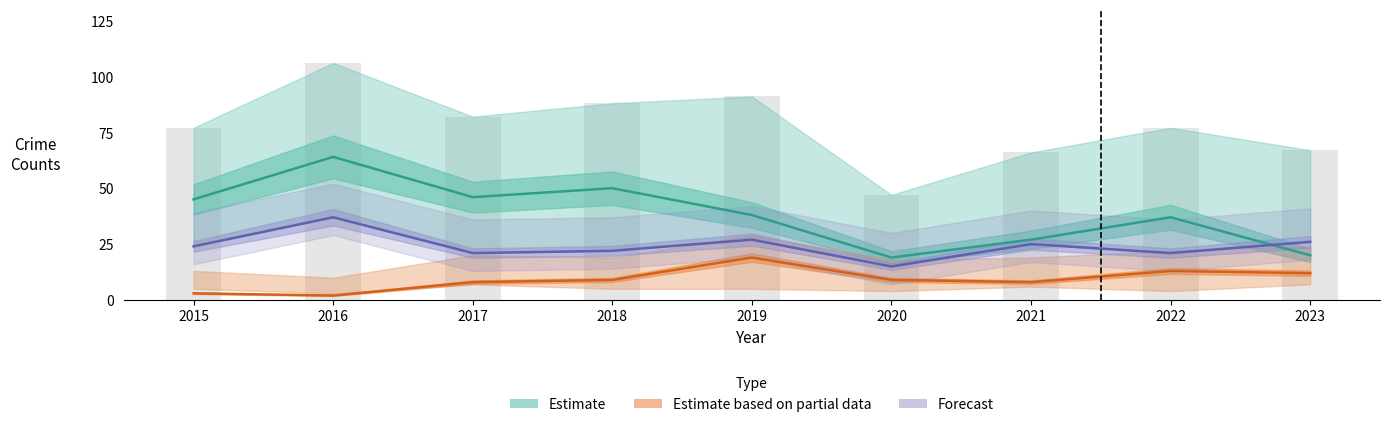

What is the total value across all series at 2020?

43